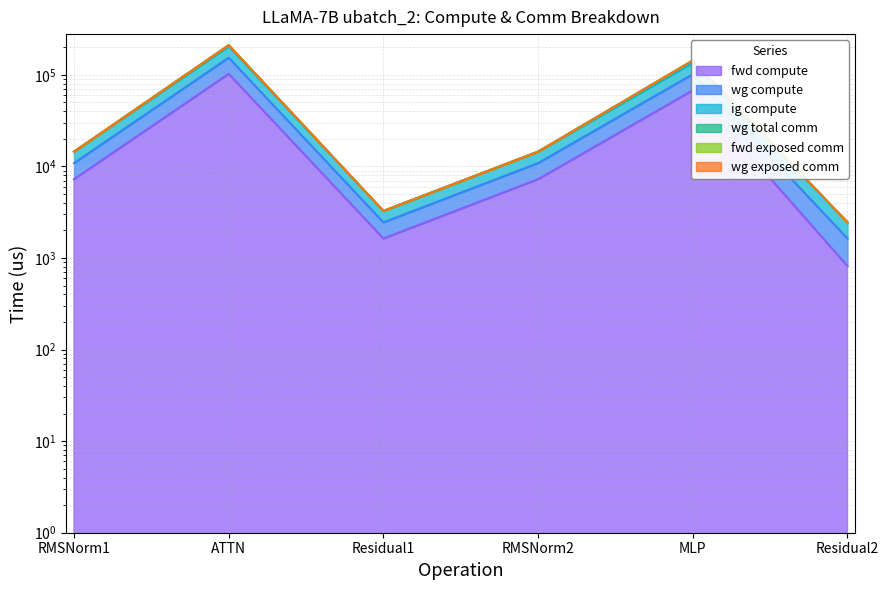

What is the lowest value of the fwd compute series?

816.3